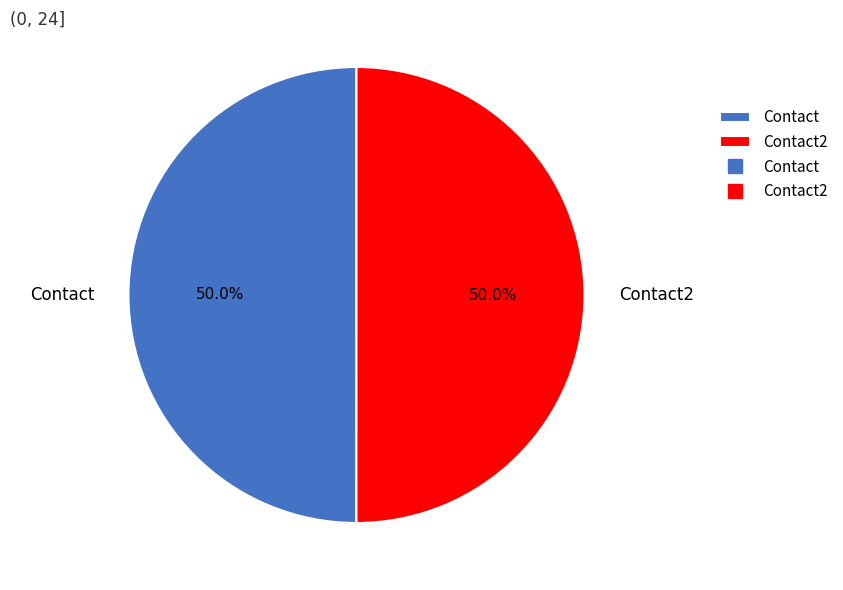

Approximately how many times larger is the value at Contact compared to Contact2?

1.0